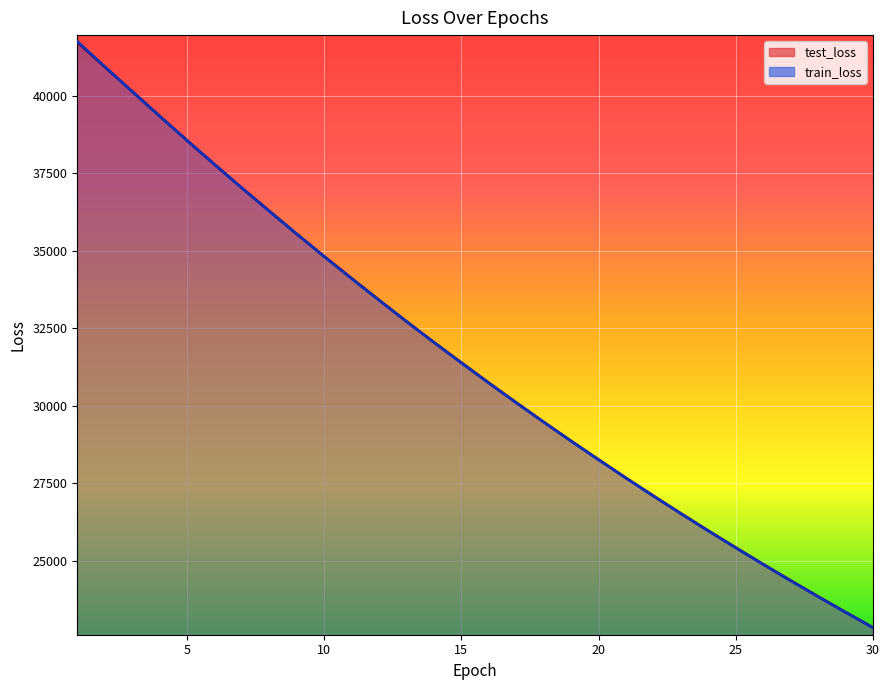

The train_loss series shows 65228.7 at 3. True or false?

False